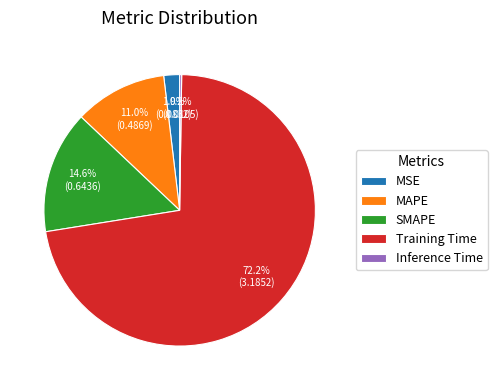

What is the largest slice in the pie chart?

Training Time